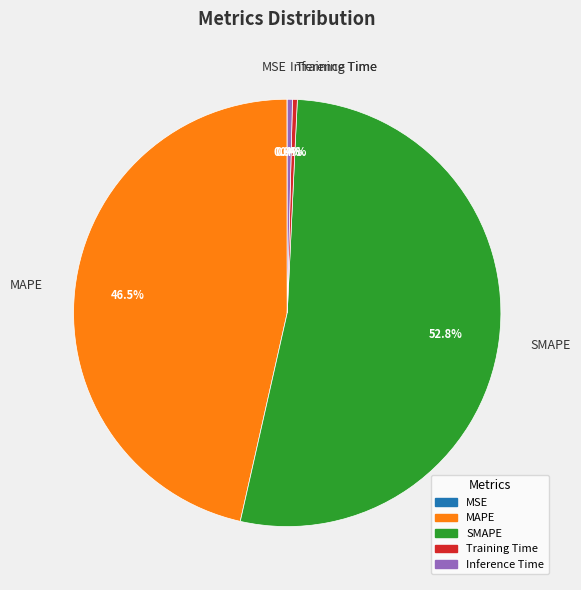

What is the total percentage of MAPE and SMAPE?

99.2%